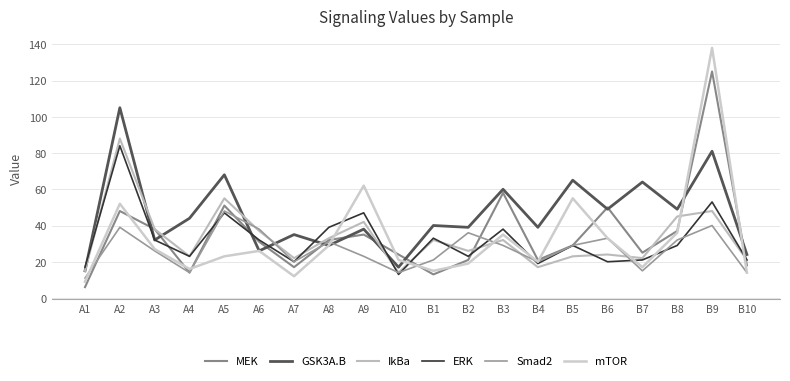

What is the approximate value of GSK3A.B at A3?

32